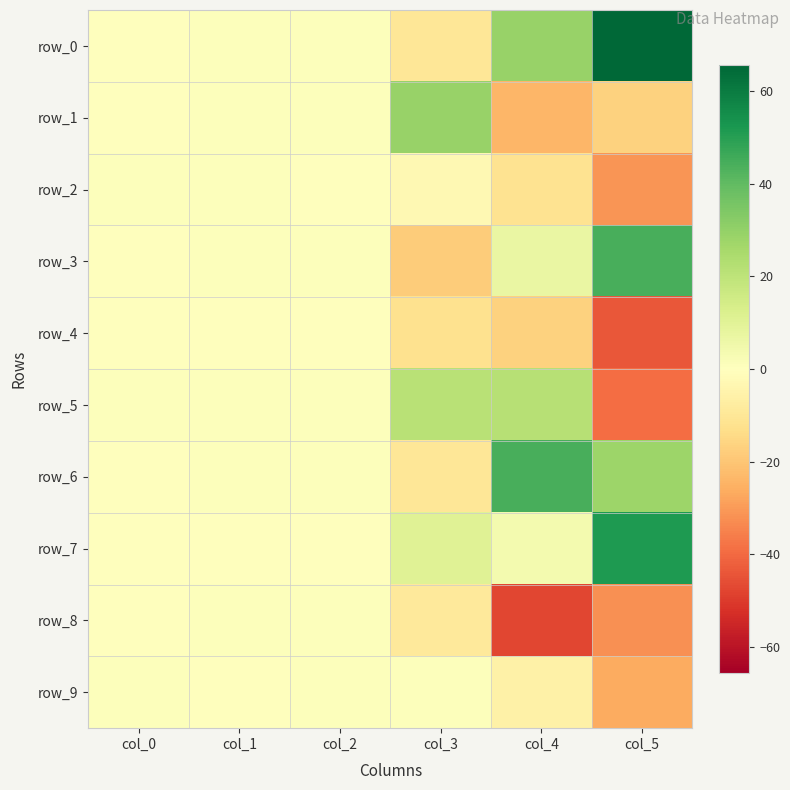

Which series has the widest spread of values?

row_0